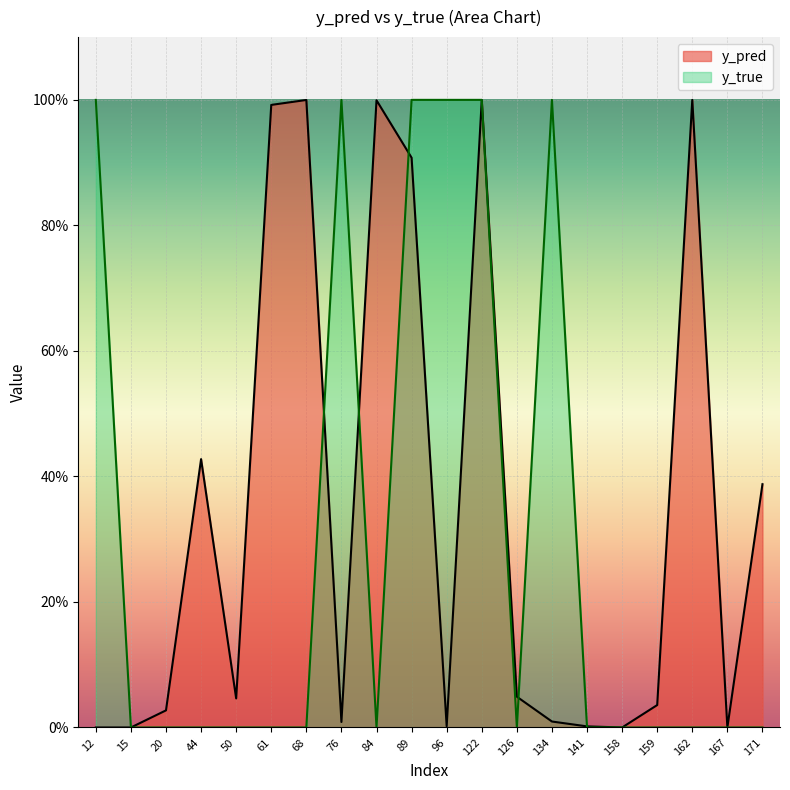

Rank the series by their average value, from highest to lowest.

y_pred, y_true